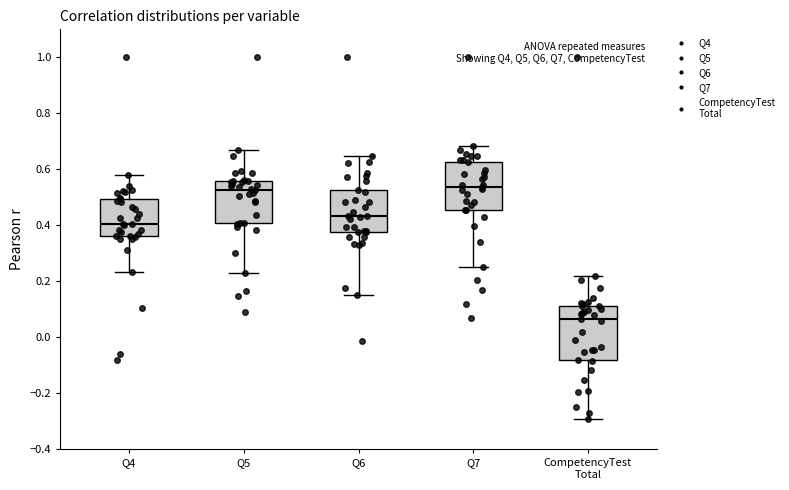

Reading left to right, transcribe this box plot: for each box, give where its median line is, the range the box spans, and where its two whiskers end, as read against the y-axis. The values are not printed on the chart, so give them approximately, as read against the axis.

Q4: median 0.40, box 0.36 to 0.50, whiskers 0.24 to 0.58
Q5: median 0.52, box 0.40 to 0.56, whiskers 0.24 to 0.66
Q6: median 0.44, box 0.38 to 0.52, whiskers 0.16 to 0.64
Q7: median 0.54, box 0.46 to 0.62, whiskers 0.26 to 0.68
CompetencyTest Total: median 0.06, box -0.08 to 0.12, whiskers -0.30 to 0.22